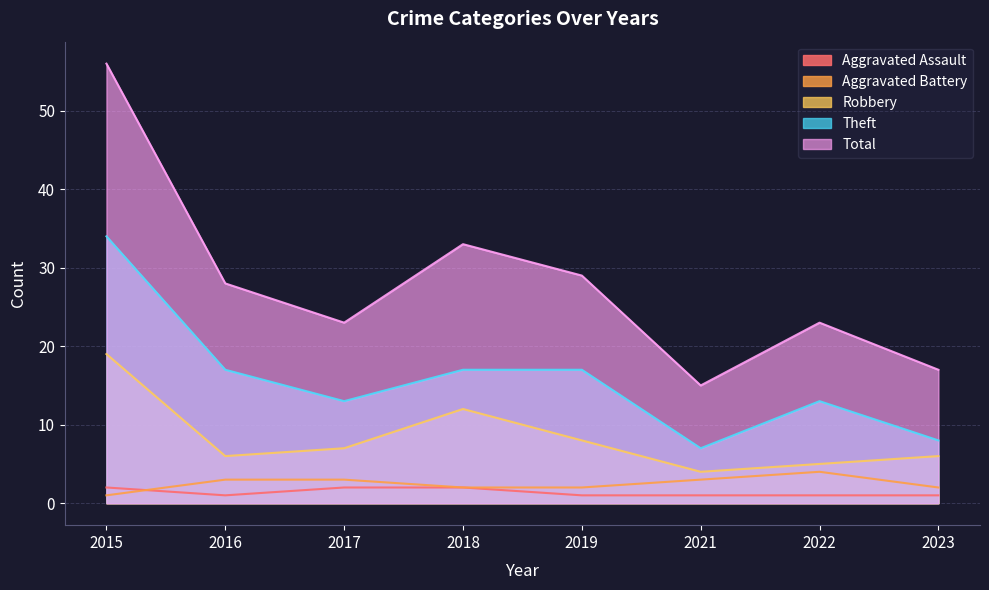

Is the value of Theft at 2019 greater than the value of Total at 2023?

No